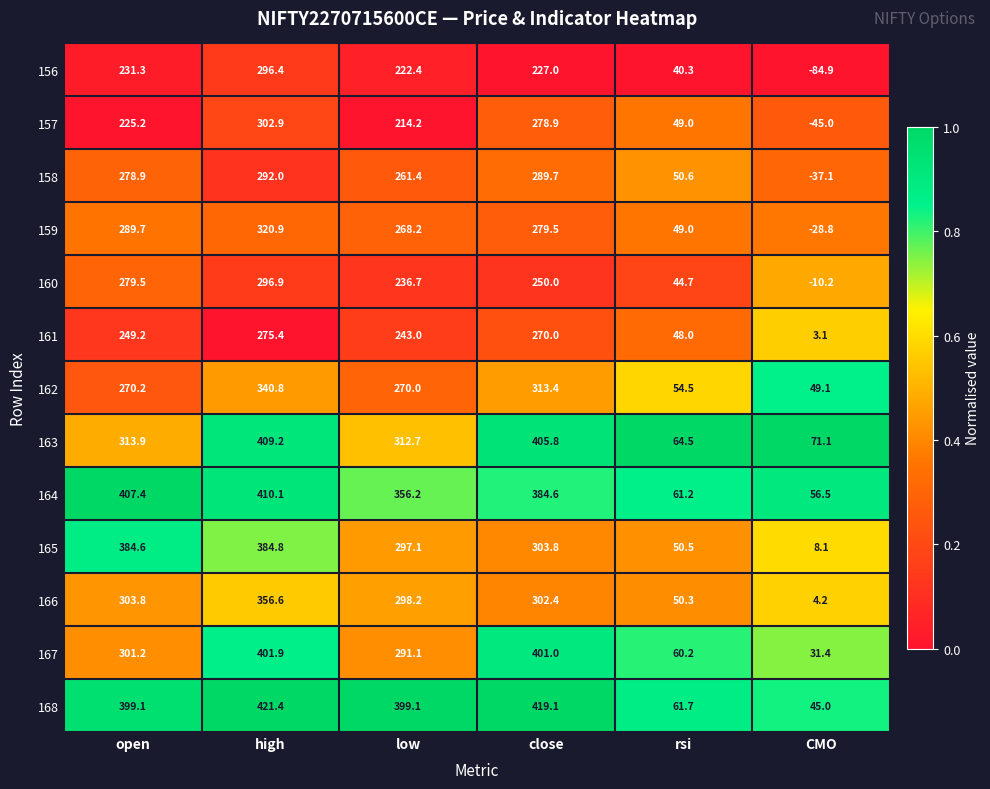

Rank the series by their maximum value, from highest to lowest.

168, 164, 163, 167, 165, 166, 162, 159, 157, 160, 156, 158, 161